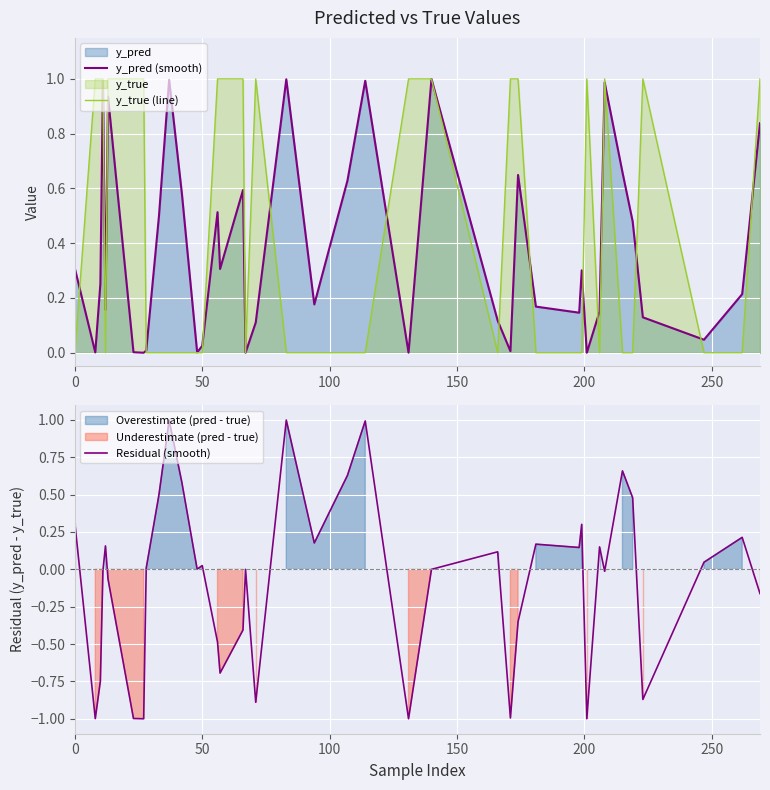

In y_pred (smooth), how many points are higher than both neighbors (excluding endpoints)?

11